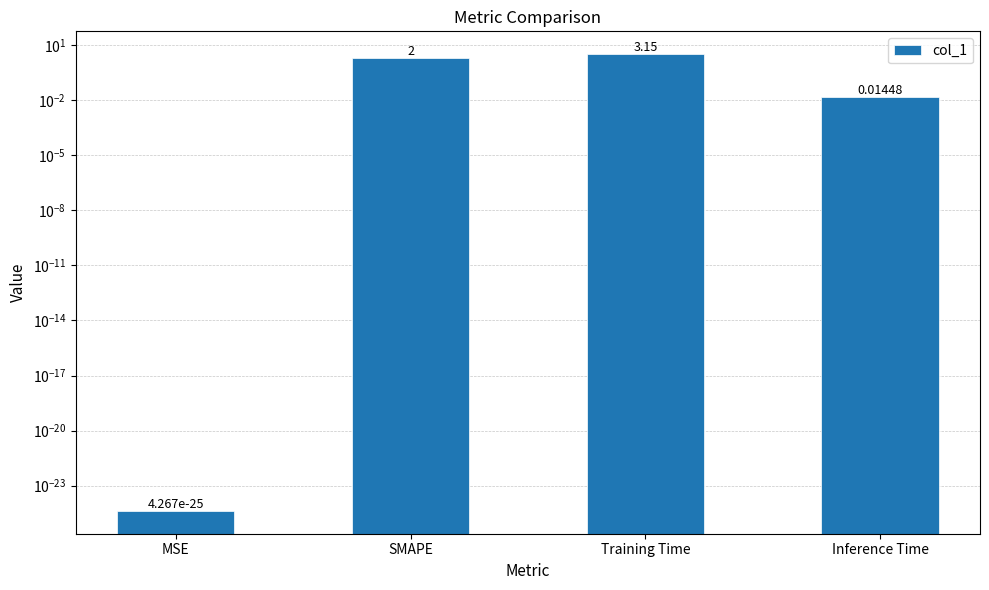

Count the number of categories in the chart.

4